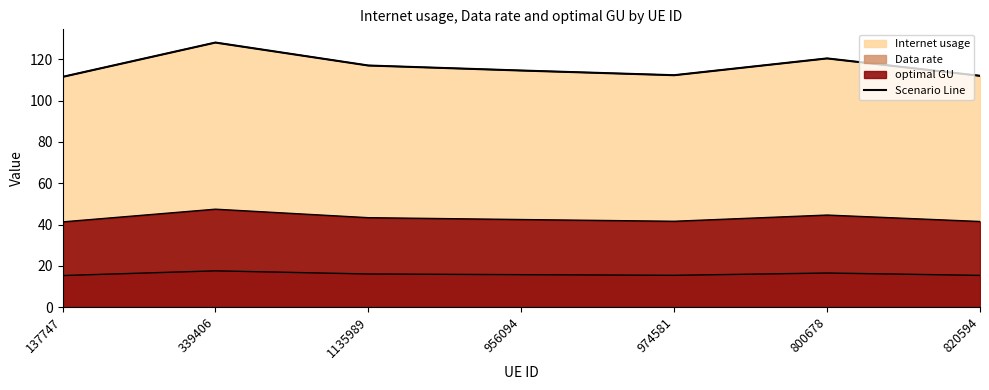

Which category has the highest value across all series?

339406